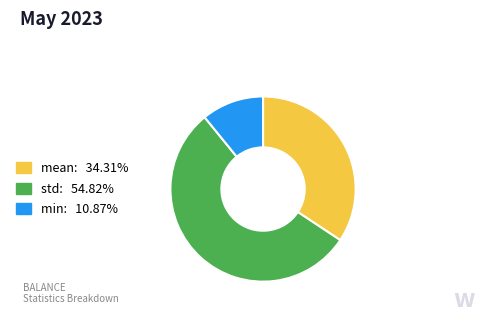

Is there a majority slice in this chart?

Yes